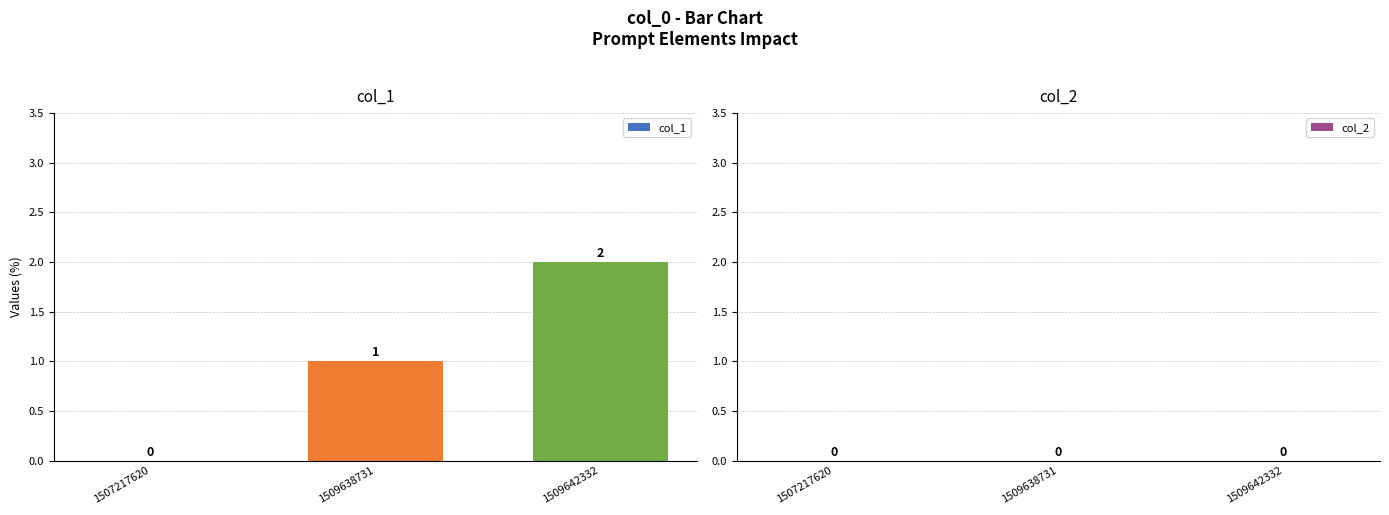

Between 1509638731 and 1509642332, which is larger?

1509642332